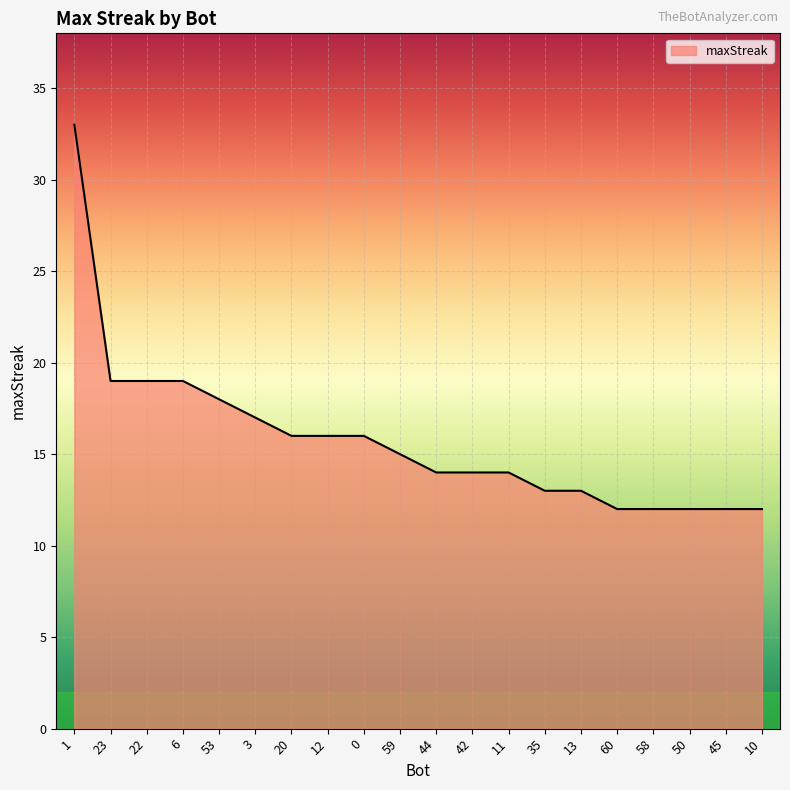

How many lines are shown in the chart?

1